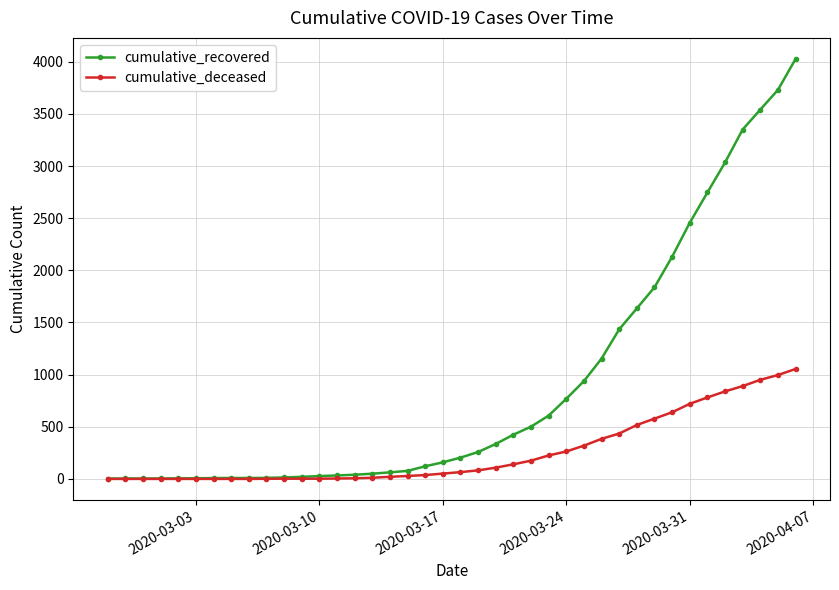

Which series has the largest total across all categories?

cumulative_recovered